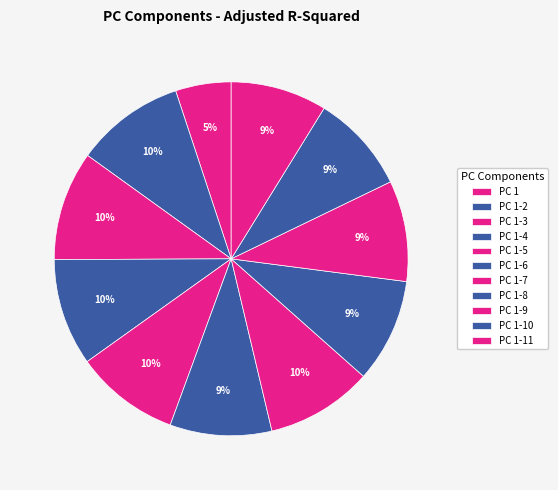

What percentage is NOT represented by PC 1-5?

90.5%